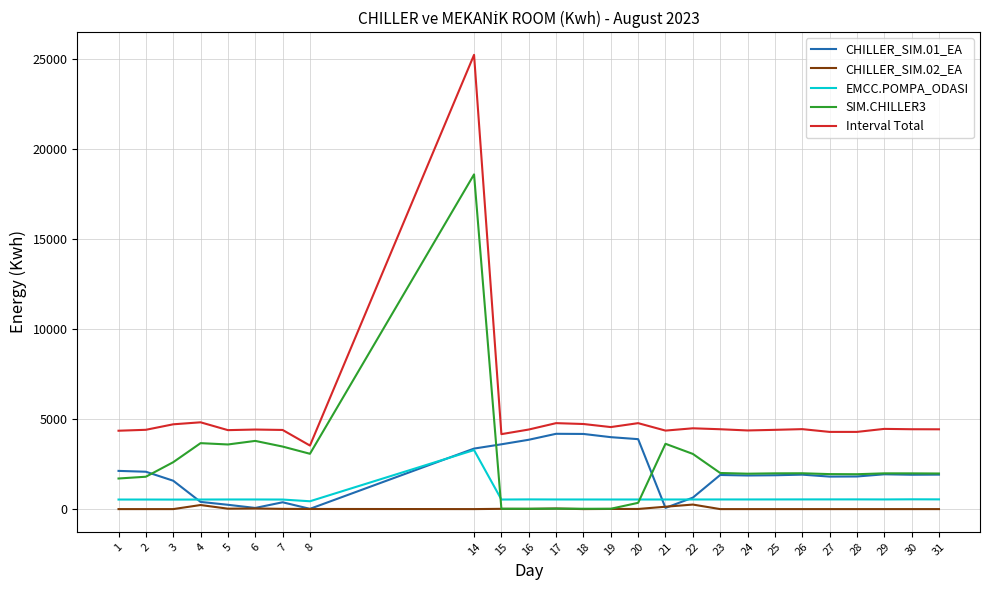

Which series has the largest range (max minus min)?

Interval Total